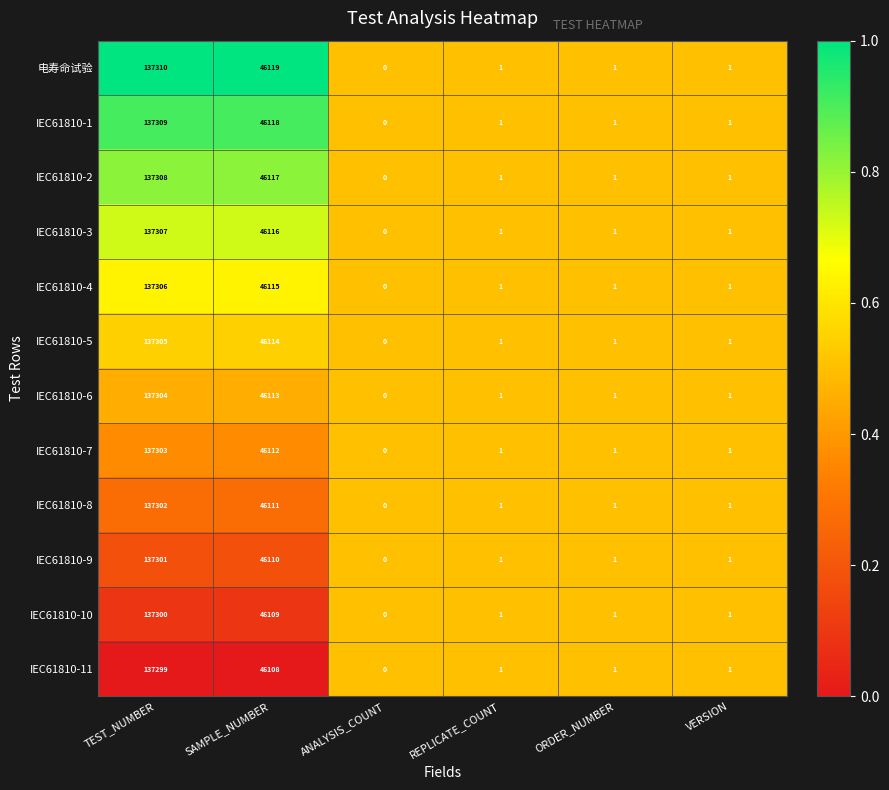

Rank the series by their maximum value, from lowest to highest.

IEC61810-11, IEC61810-10, IEC61810-9, IEC61810-8, IEC61810-7, IEC61810-6, IEC61810-5, IEC61810-4, IEC61810-3, IEC61810-2, IEC61810-1, 电寿命试验